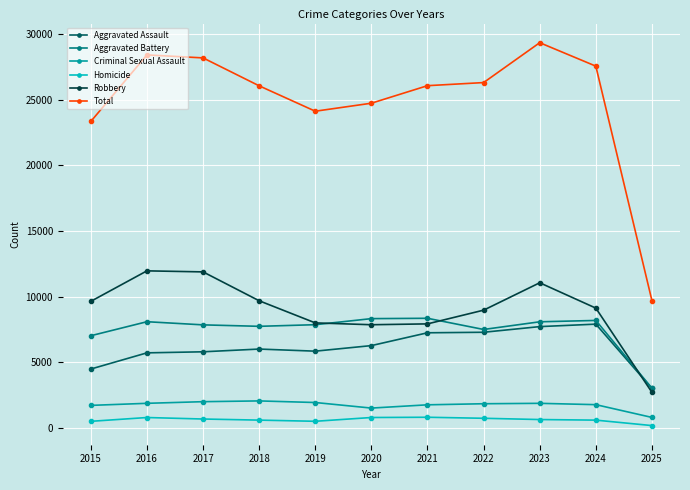

At which label does Total first exceed 26068?

2016